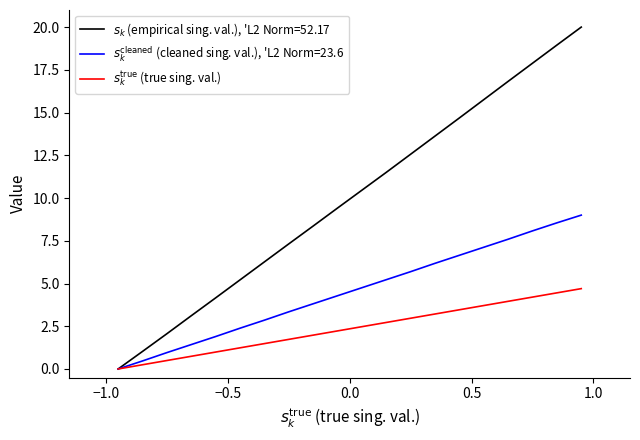

Is this an area chart (filled region under the line)?

No